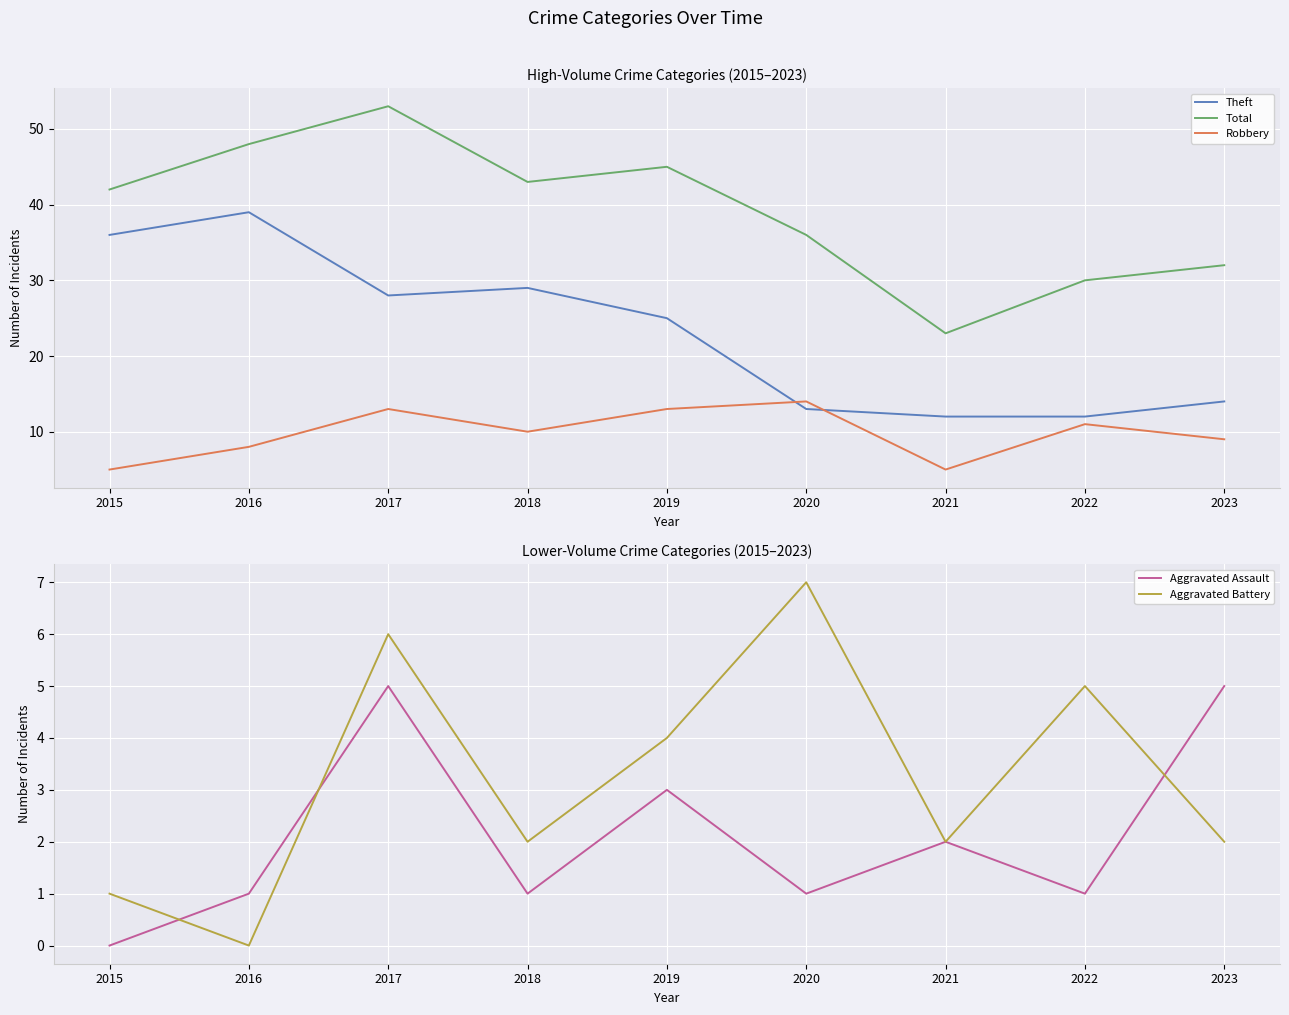

What is the value of the Robbery point at the 1st from the left?

5